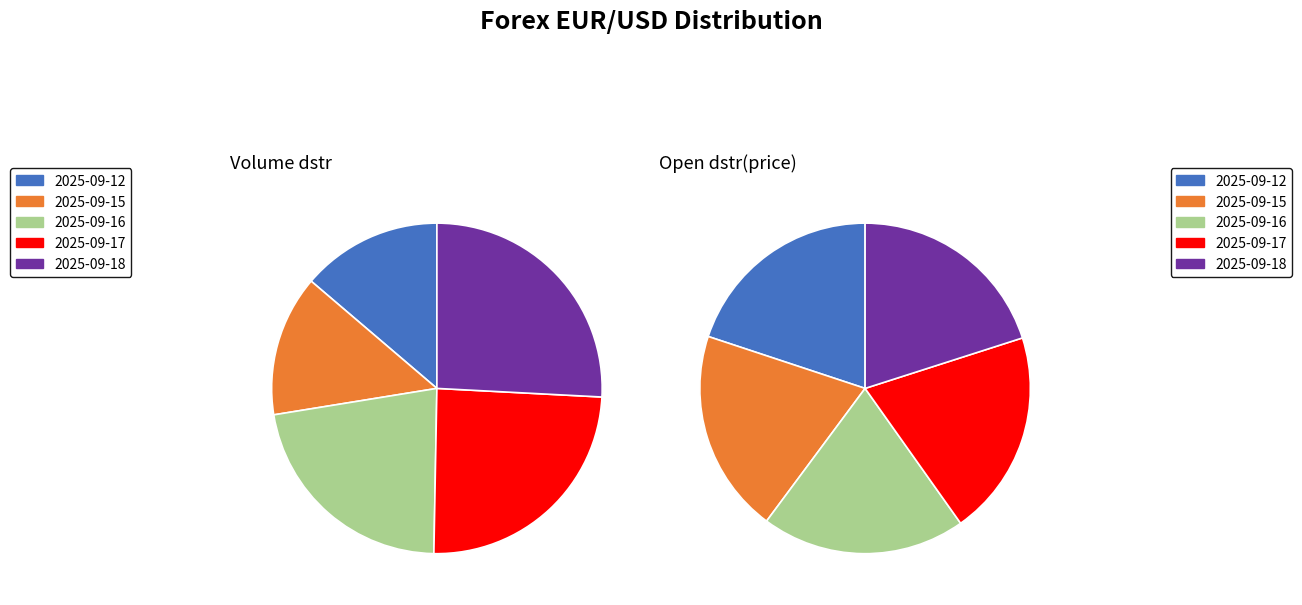

Which has a higher value, 2025-09-18 or 2025-09-12?

2025-09-18